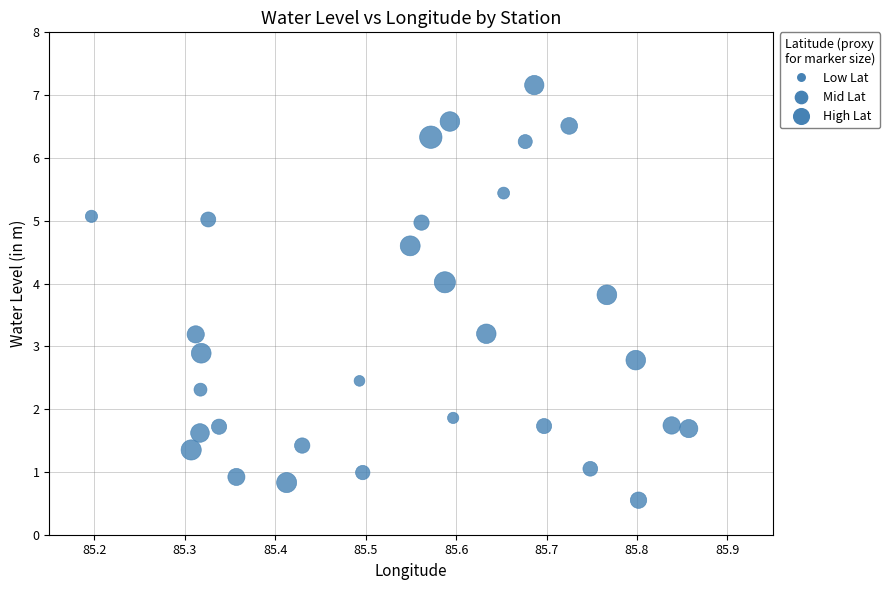

What is the range of Y values (max minus min)?

6.6